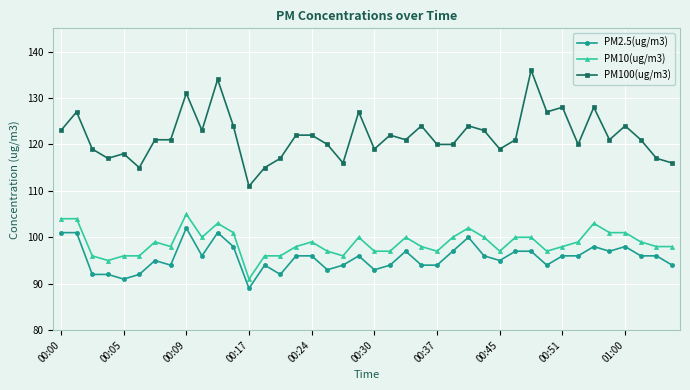

What is the maximum value shown in the chart?

136